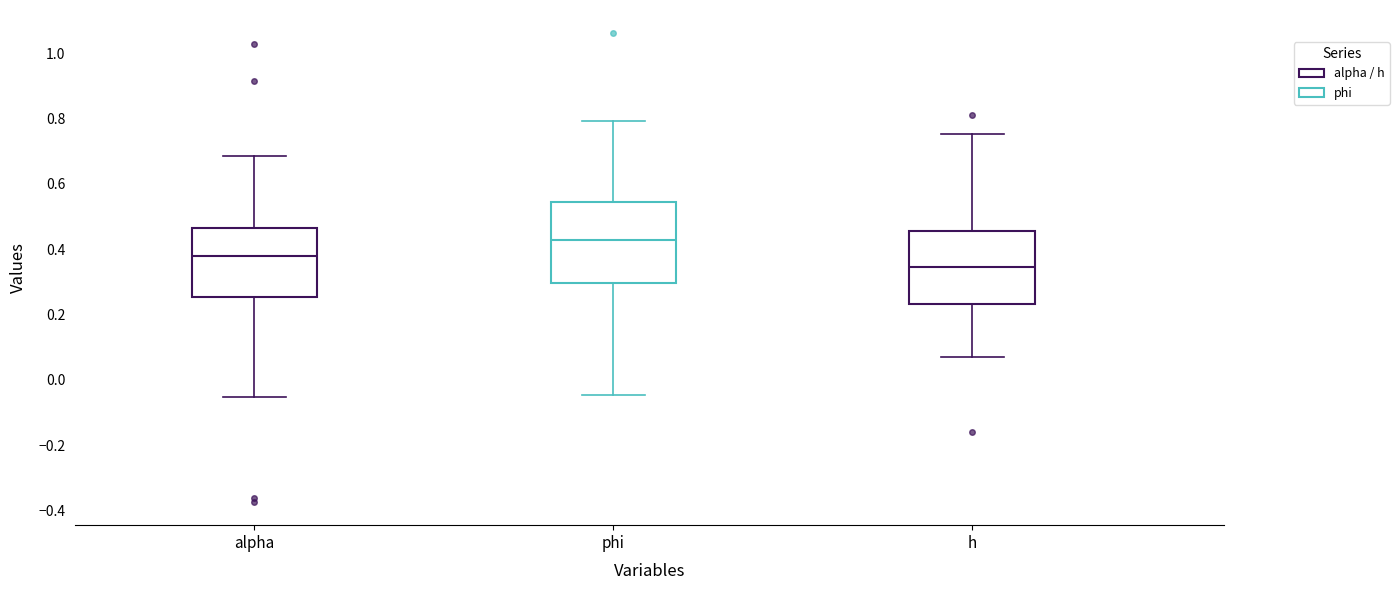

Which box is the tallest, from its lower edge to its upper edge?

phi